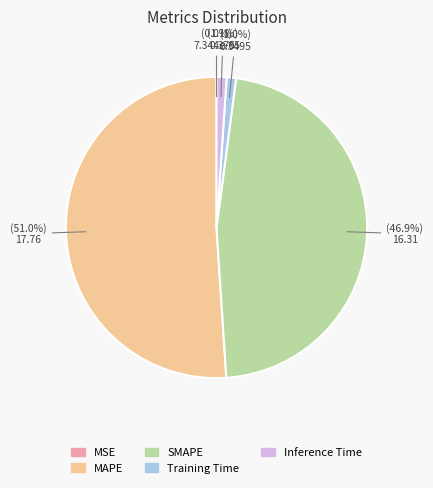

Which slice is the largest?

MAPE